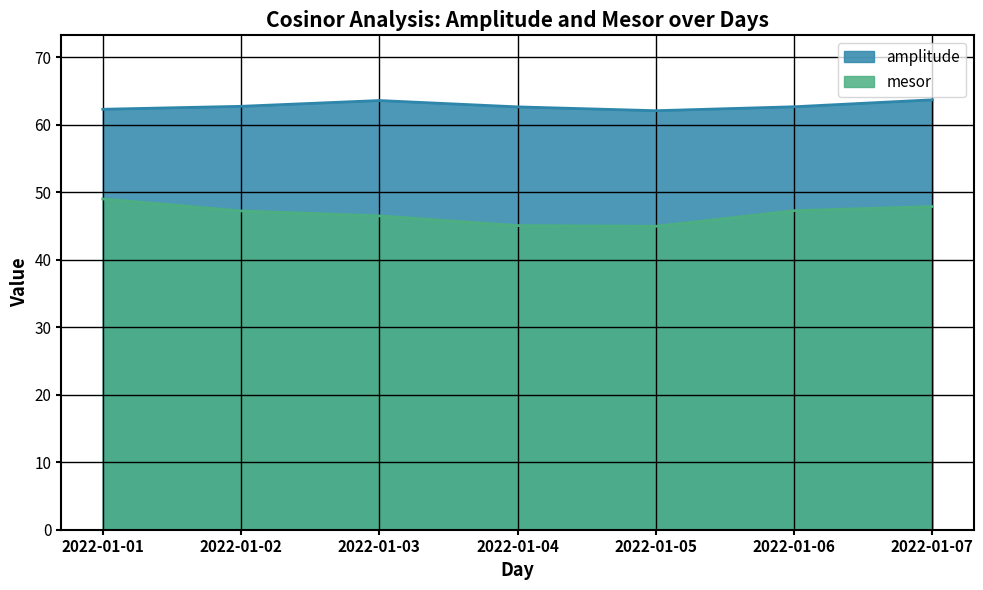

The amplitude series shows 63.7 at 2022-01-07. True or false?

True